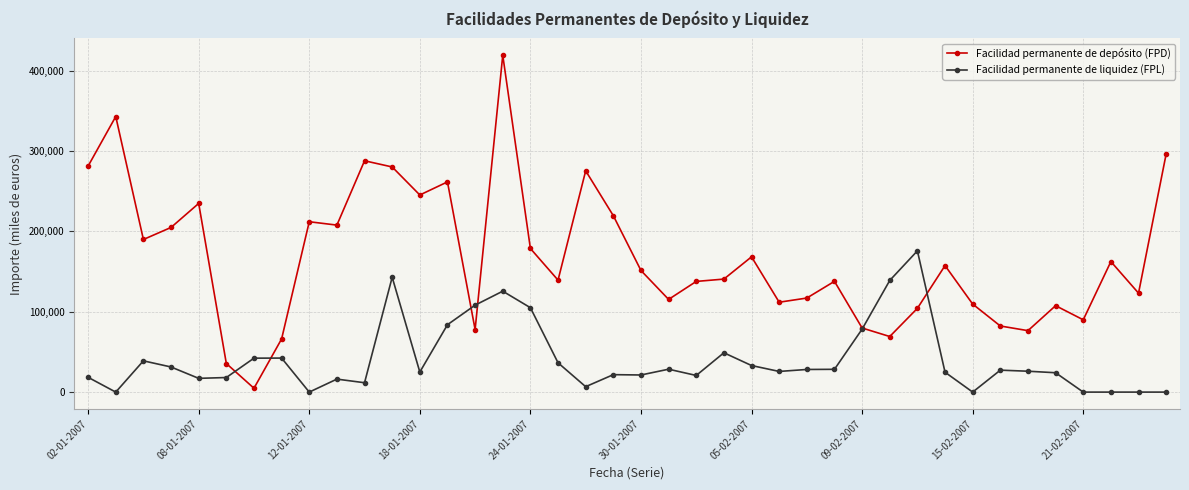

Which series has the largest range (max minus min)?

Facilidad permanente de depósito (FPD)